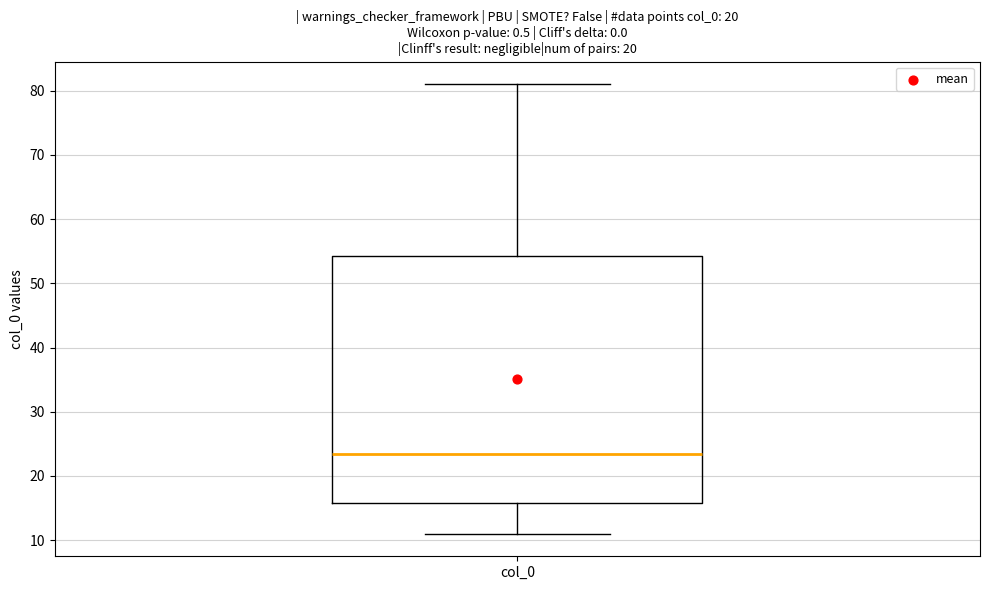

Transcribe this box plot: give where the median line is, the range the box spans, and where the two whiskers end, as read against the y-axis. The values are not printed on the chart, so give them approximately, as read against the axis.

median 24, box 16 to 54, whiskers 11 to 81